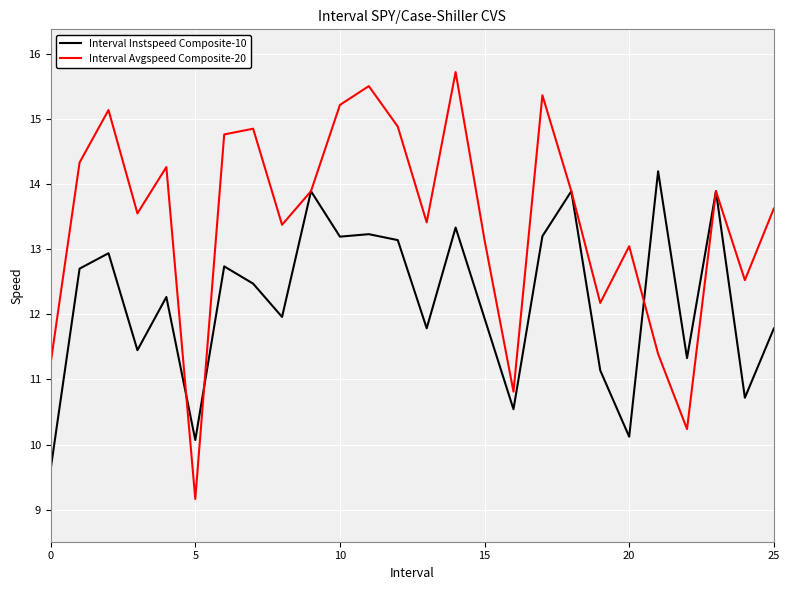

Which series has the largest total across all categories?

Interval Avgspeed Composite-20